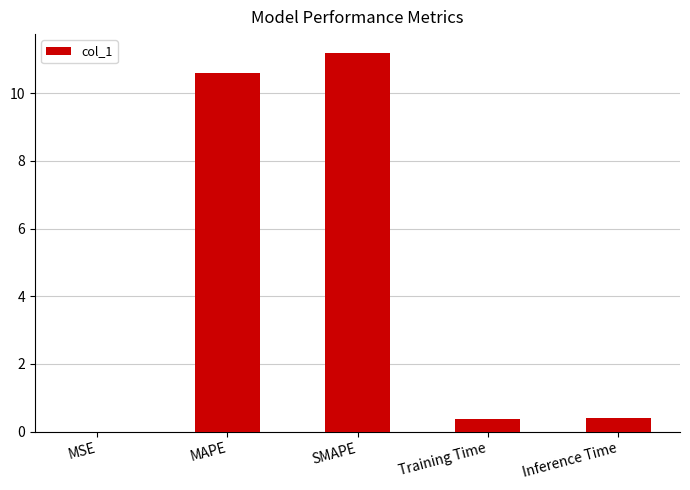

True or false: the data shows 3.7 at SMAPE.

False